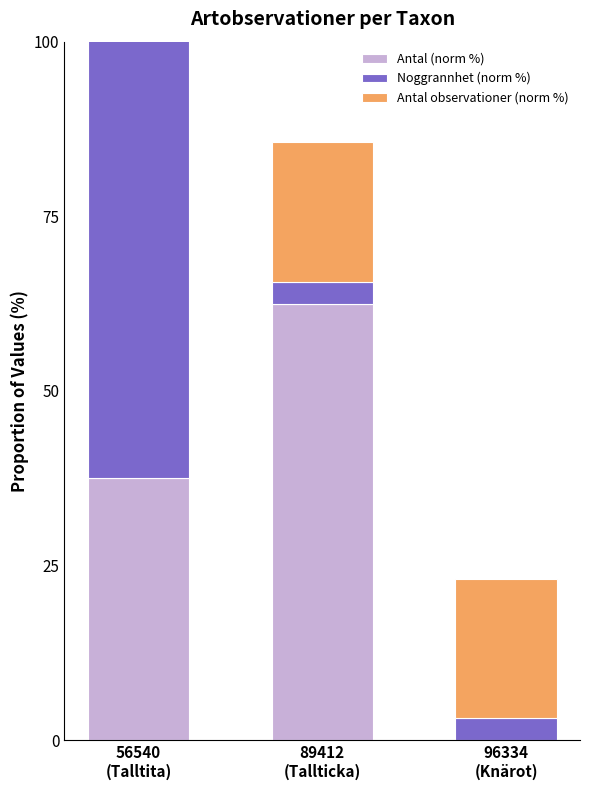

Which series has the largest range (max minus min)?

Noggrannhet (norm %)